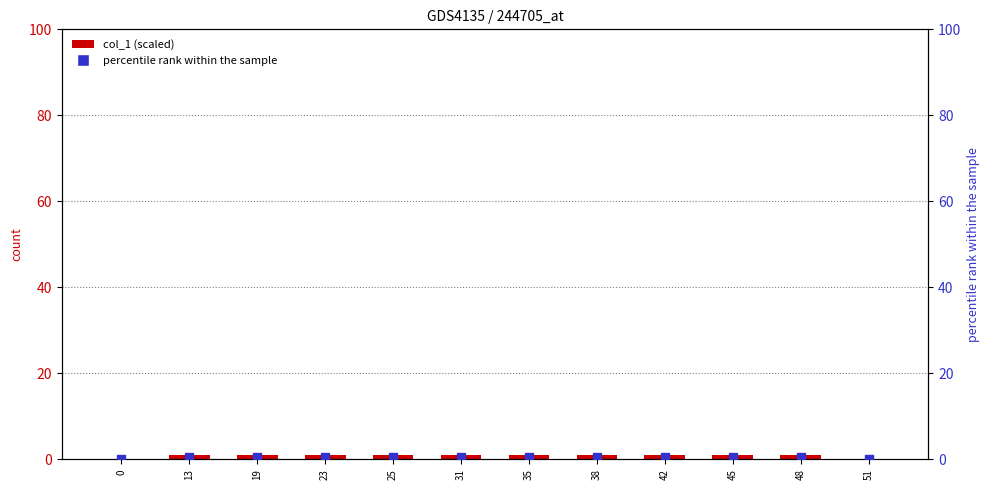

Which series has the largest Y range (max minus min)?

col_1 (scaled)